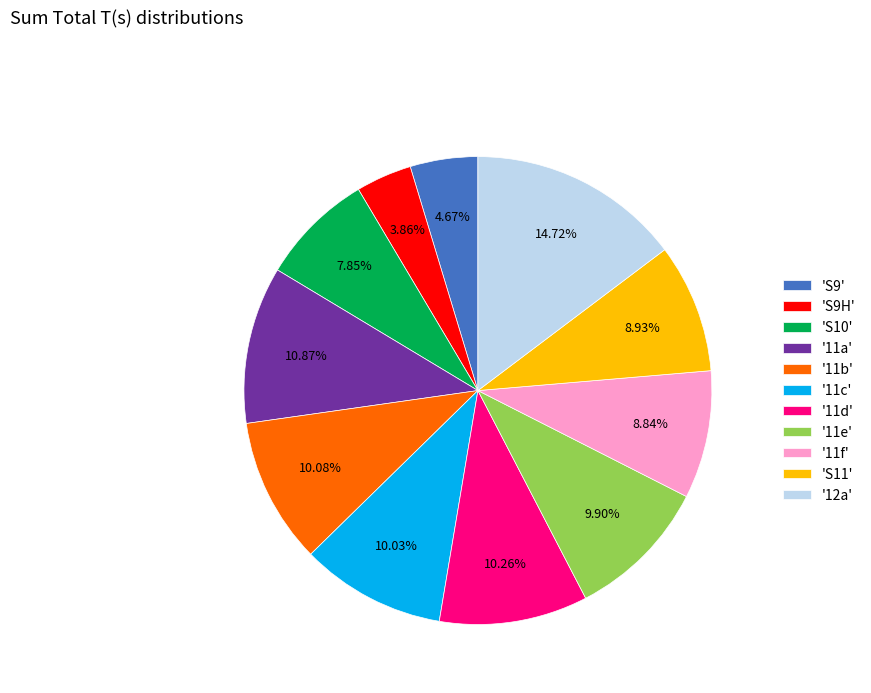

Combined, do 'S9H' and '12a' account for over 50%?

No